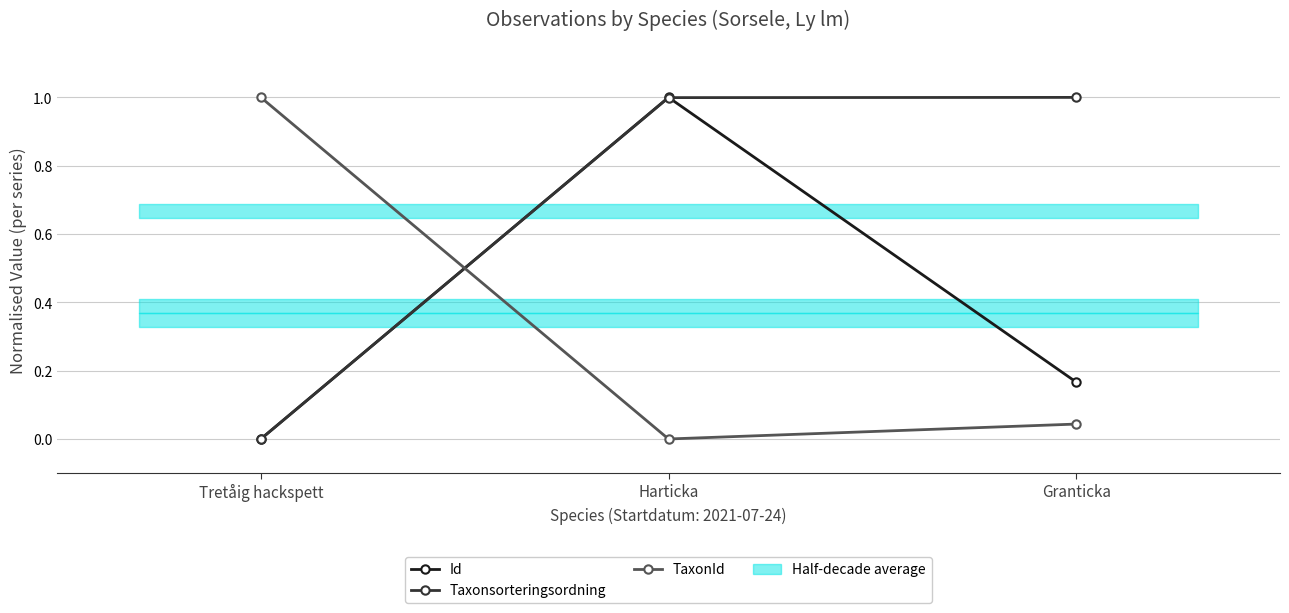

Reading left to right, what are all the values shown in this chart?

Id: 0.0	1.0	0.2
Taxonsorteringsordning: 0.0	1.0	1.0
TaxonId: 1.0	0.0	0.0